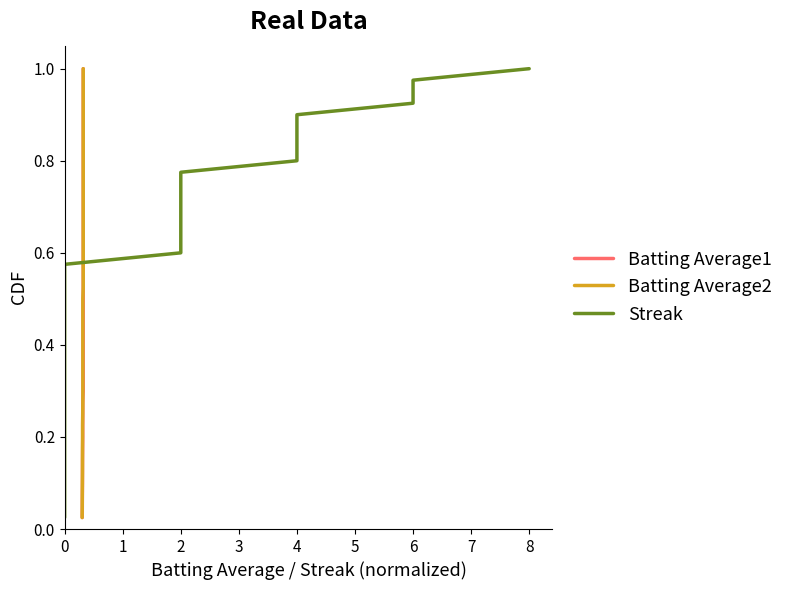

At how many categories does at least one series exceed 0?

40